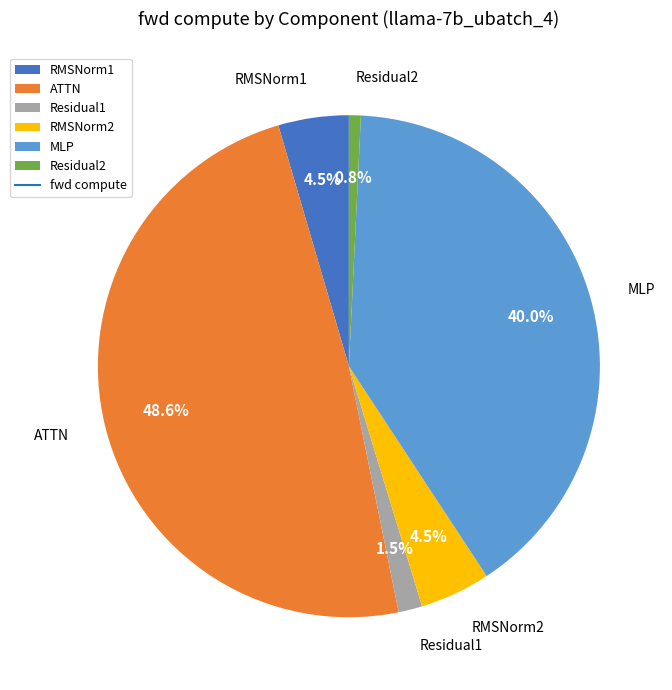

Approximately how many times larger is the value at Residual1 compared to Residual2?

2.0